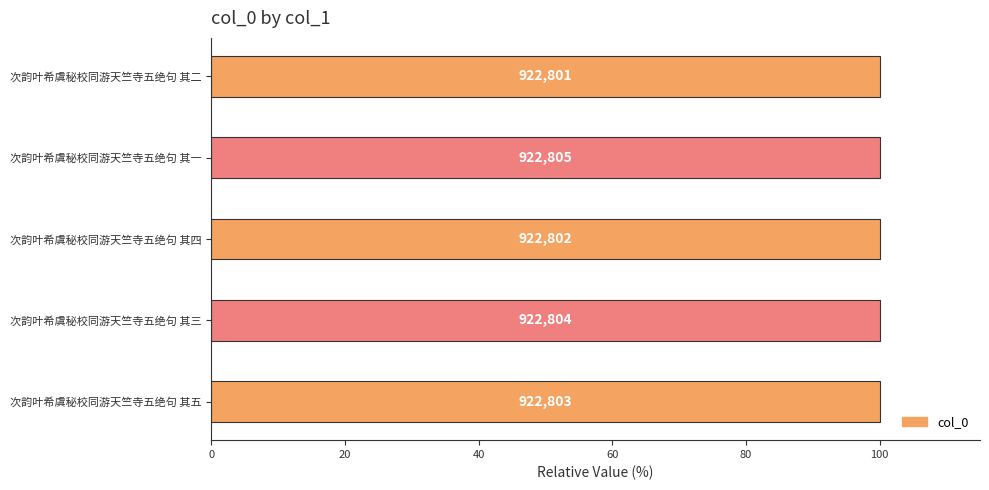

How many bars are there in total?

5